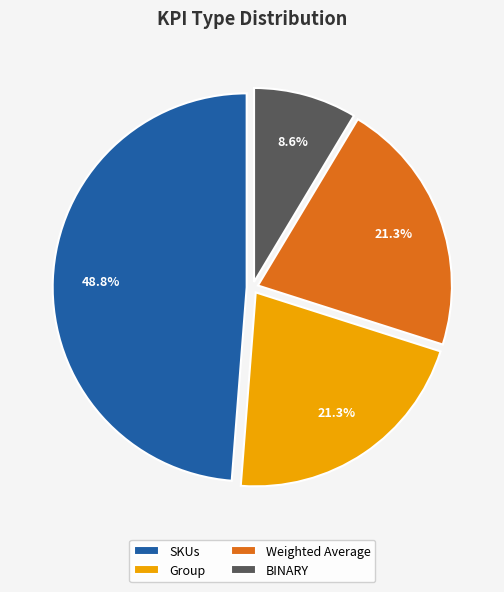

To the nearest percent, what portion does Group represent?

21%